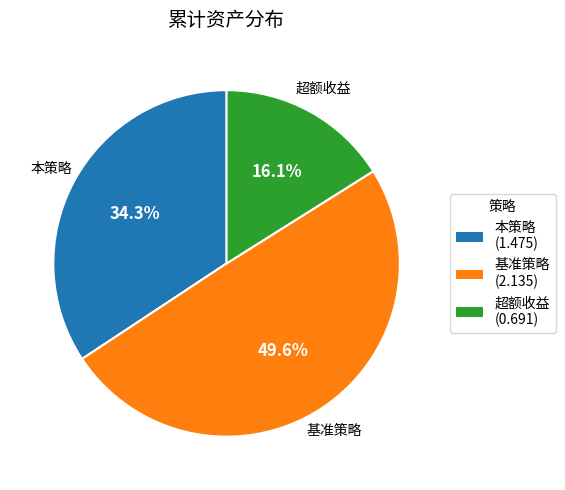

Approximately how many times larger is the value at 本策略 compared to 基准策略?

0.7